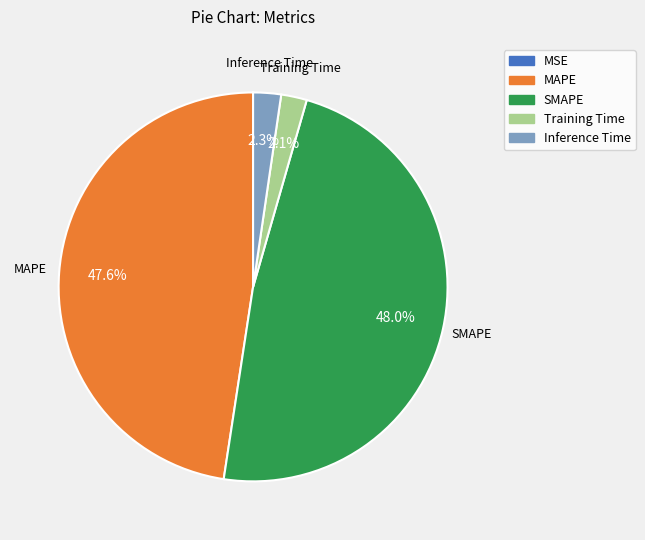

Does SMAPE account for over 50% of the chart?

No